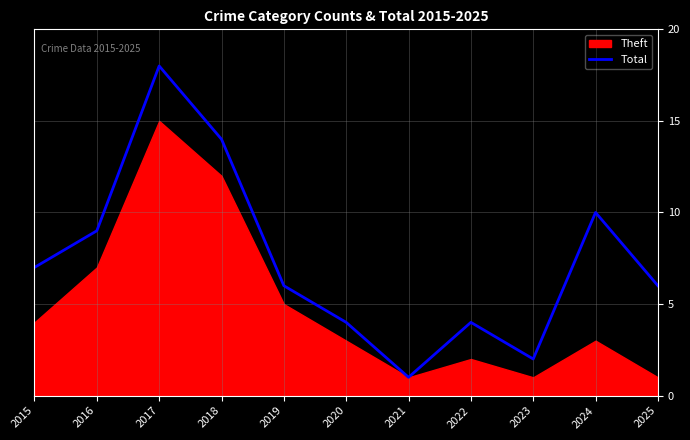

Between 2019 and 2017, which is larger?

2017